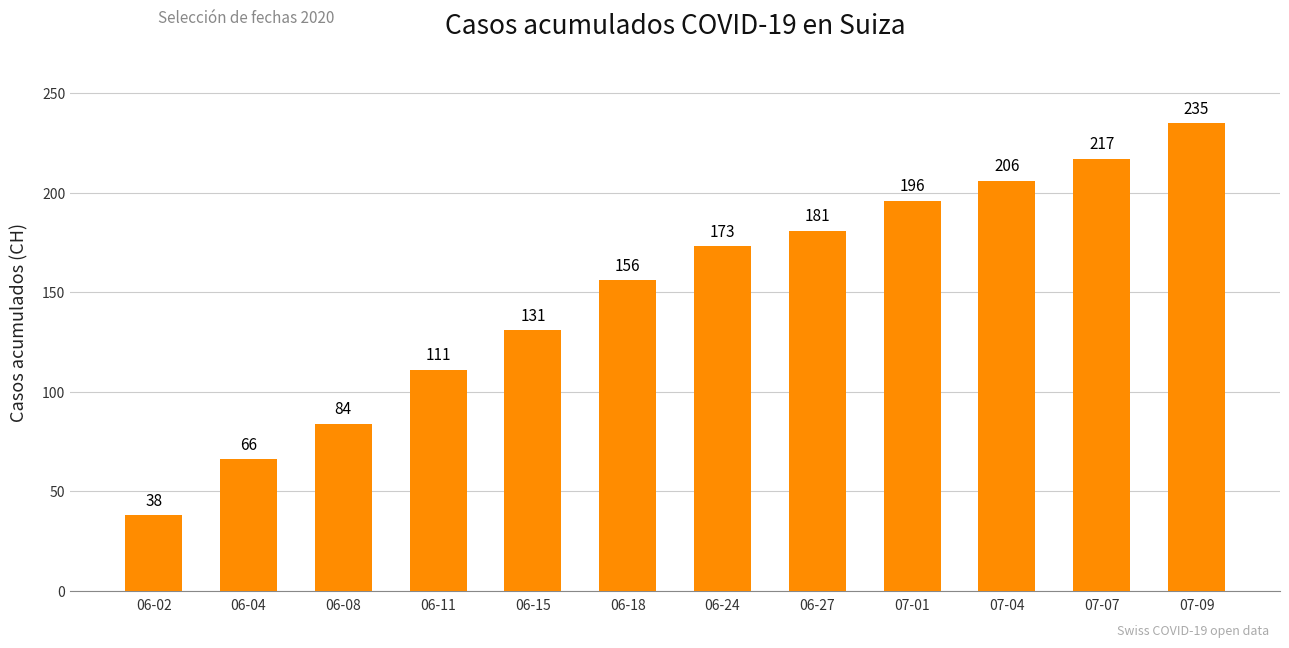

What is the value of the 5th bar from the left?

131